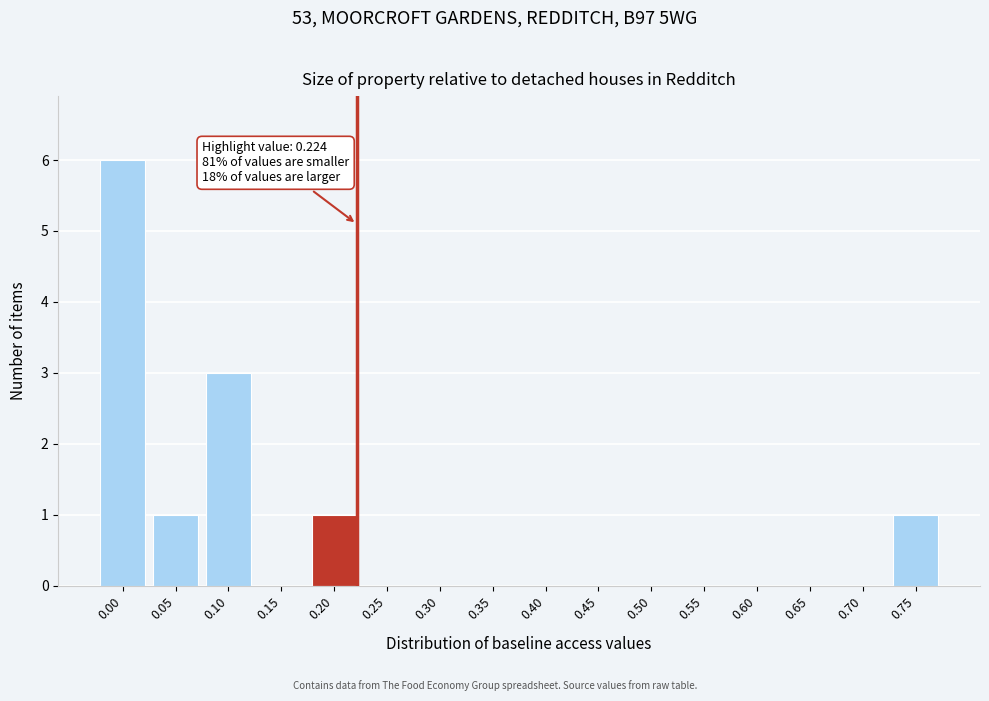

Reading left to right, what are all the values shown in this chart?

0.00=6	0.05=1	0.10=3	0.15=0	0.20=1	0.25=0	0.30=0	0.35=0	0.40=0	0.45=0	0.50=0	0.55=0	0.60=0	0.65=0	0.70=0	0.75=1